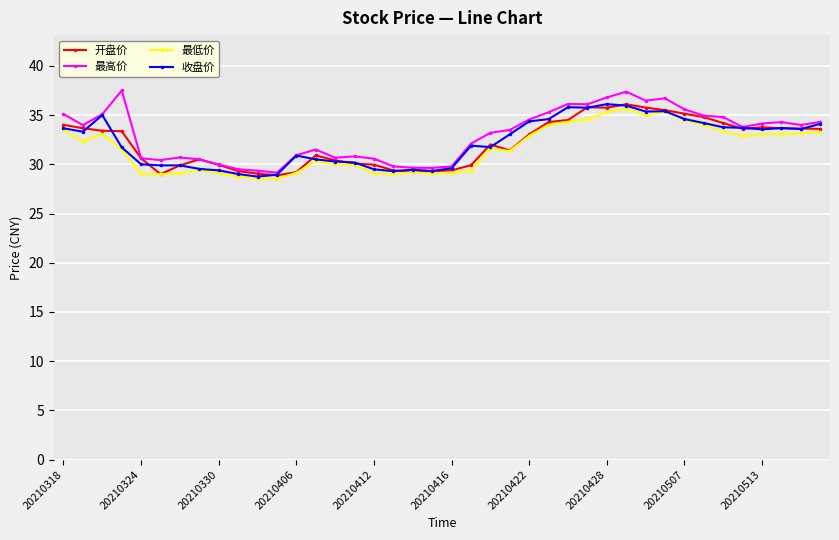

After their last crossing, which series has the higher values: 开盘价 or 收盘价?

收盘价